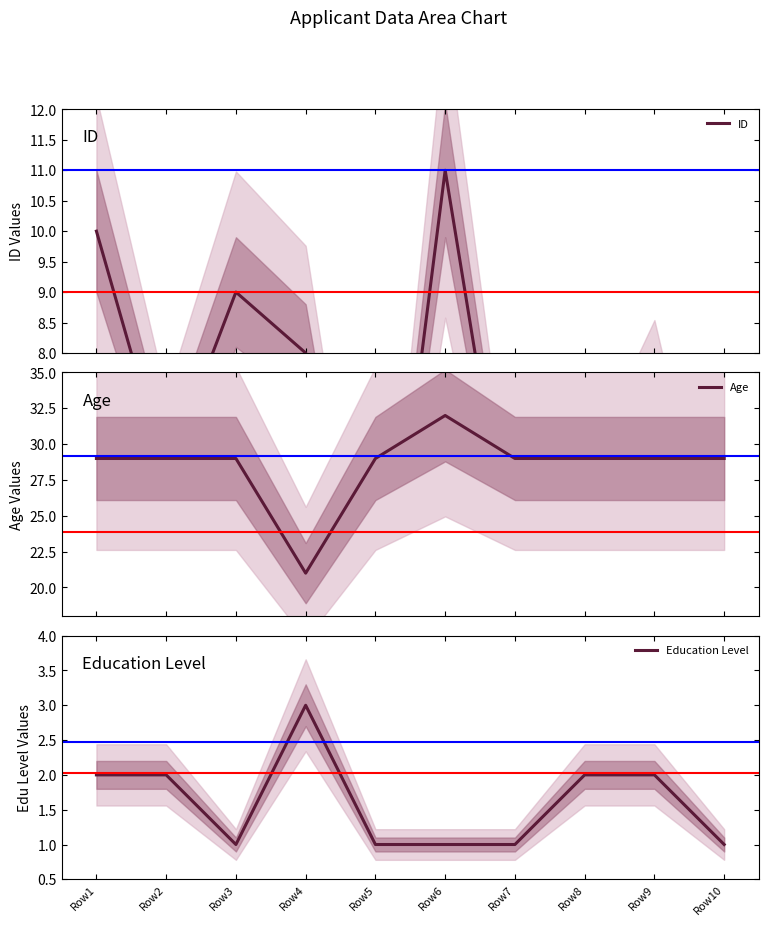

What is the sum of the Age values at Row2 and Row4?

50